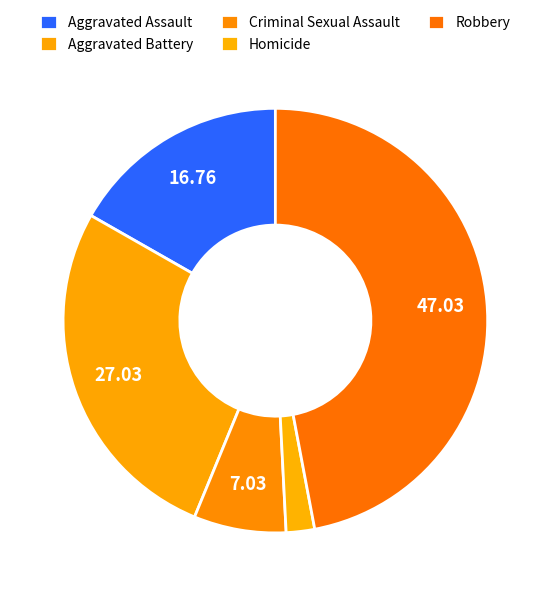

Count the number of slices in the pie.

5